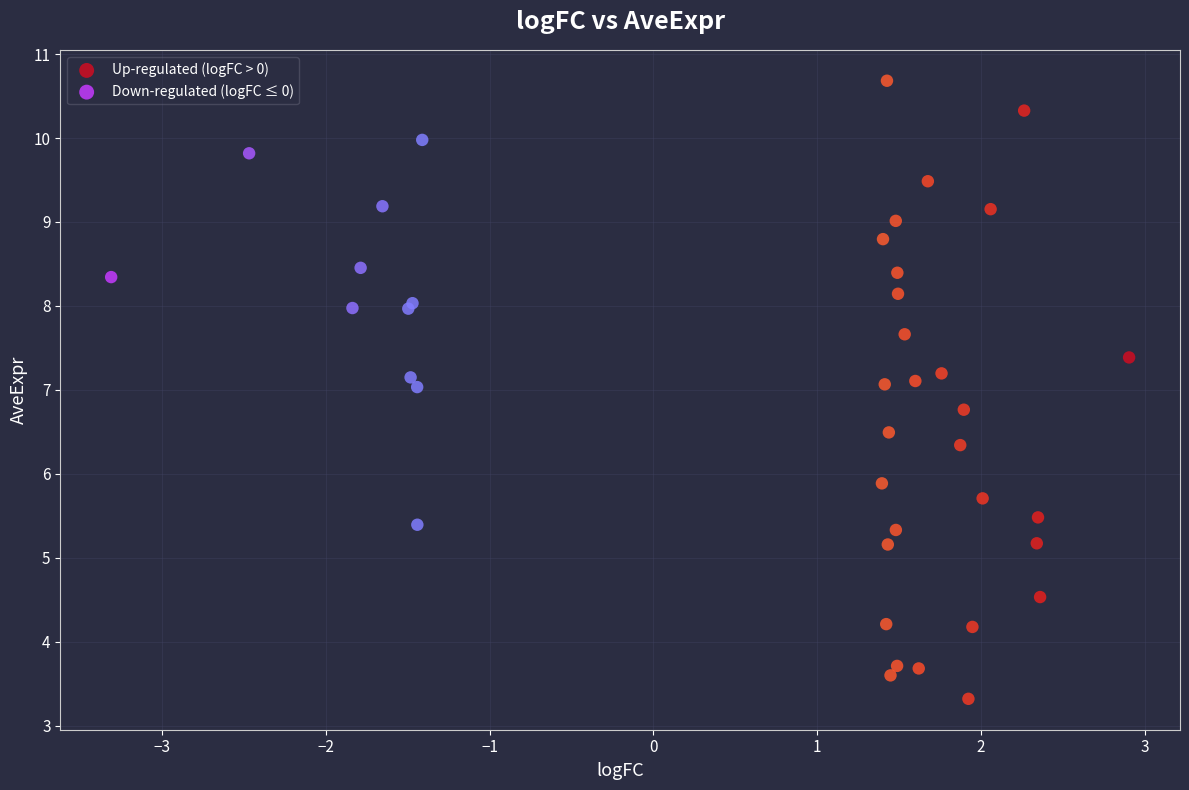

Which series reaches the minimum Y coordinate?

Up-regulated (logFC > 0)